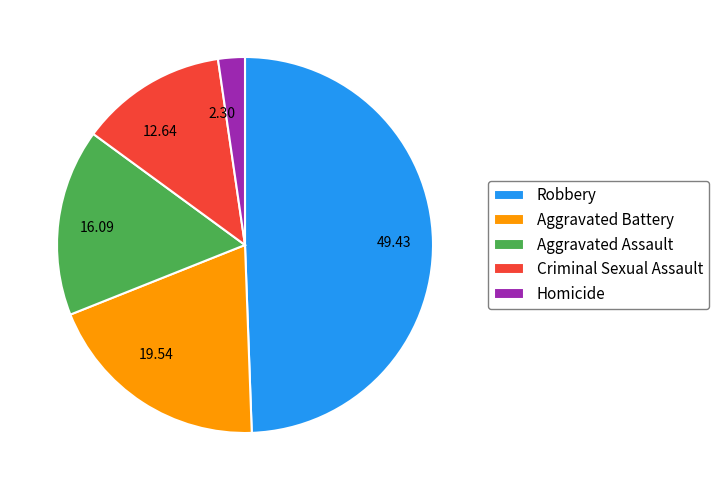

What is the ratio of the value at Aggravated Assault to the value at Robbery?

0.3